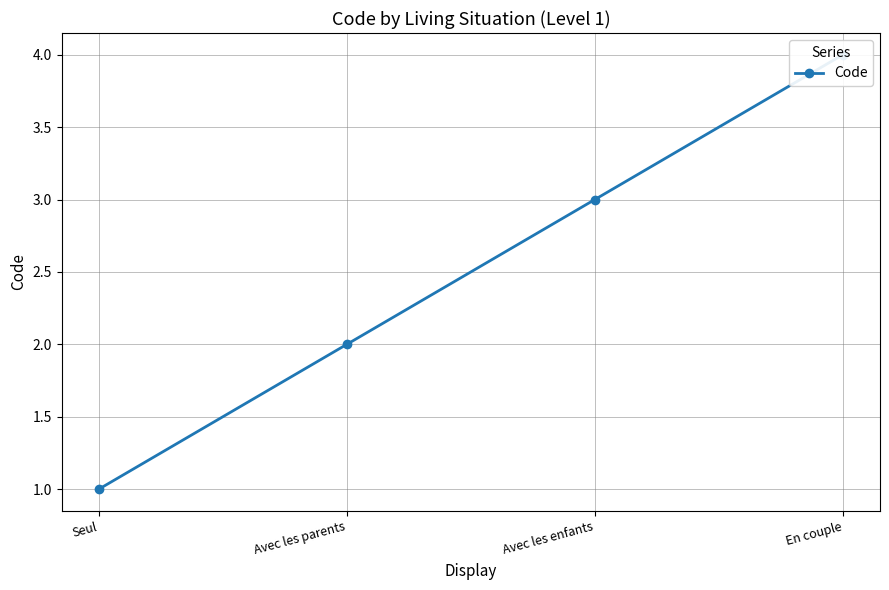

What value does the data have at Avec les enfants?

3